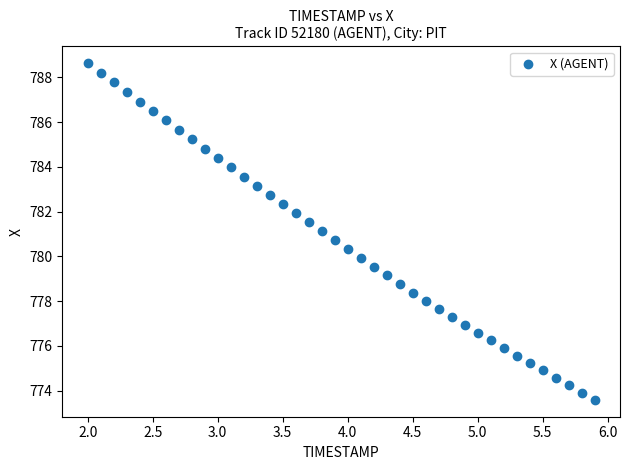

What is the range of X values (max minus min)?

3.9